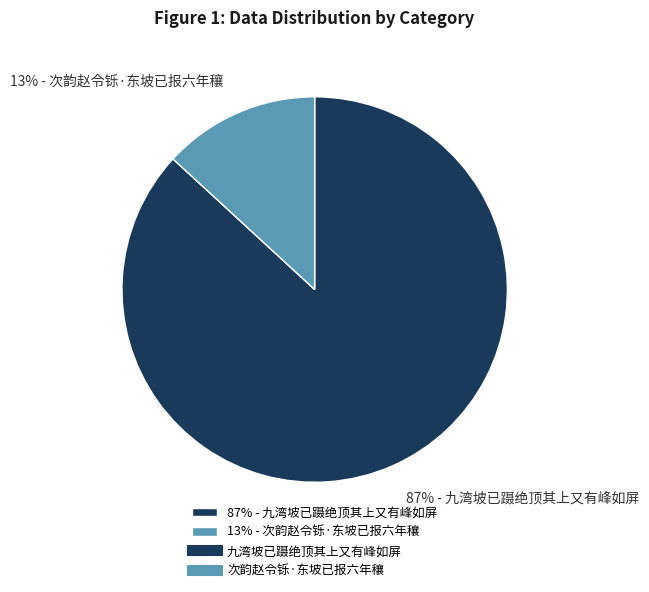

What percentage is the 87% - 九湾坡已蹑绝顶其上又有峰如屏 slice, to the nearest percent?

87%